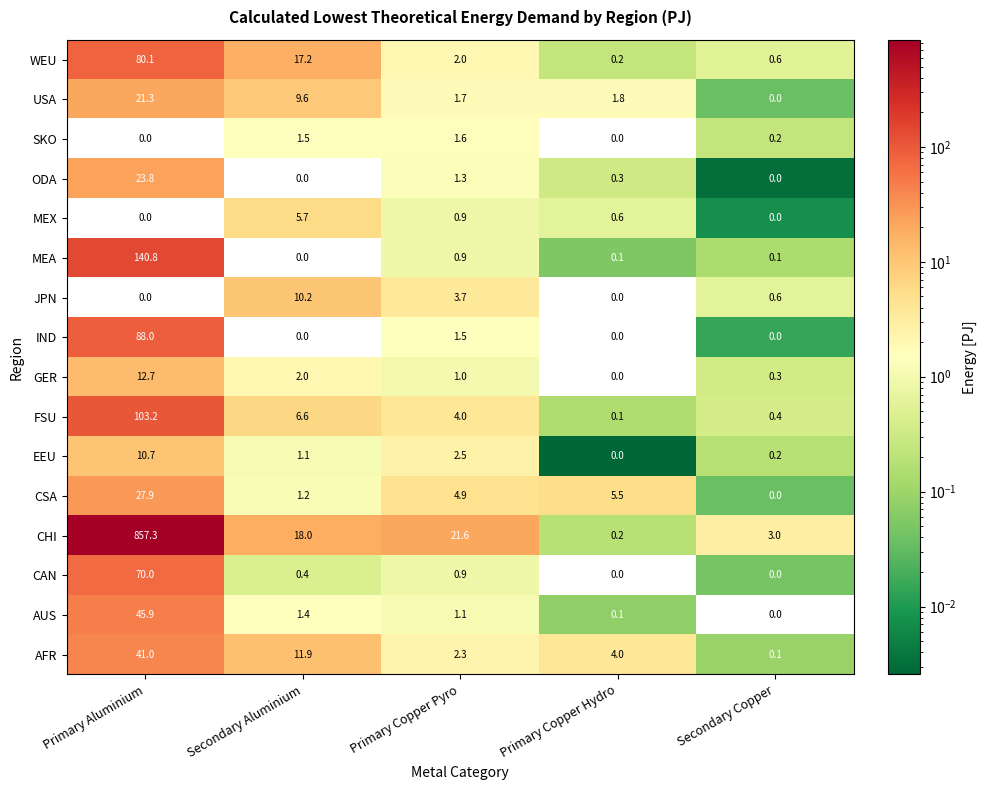

At how many categories does at least one series exceed 602?

1